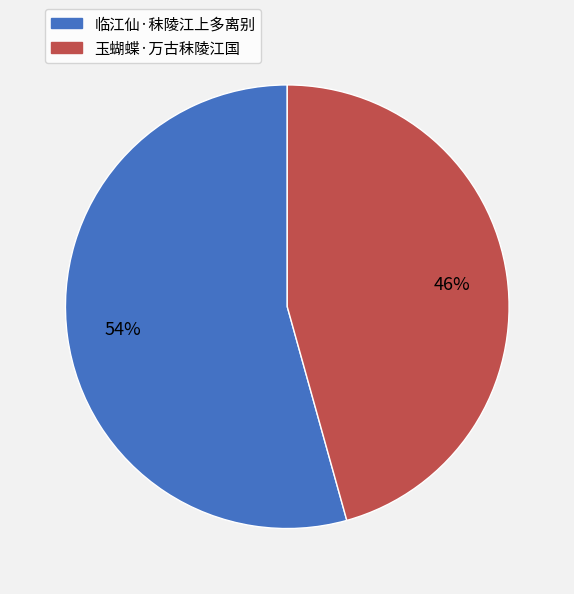

Rank the categories by value from lowest to highest.

玉蝴蝶·万古秣陵江国, 临江仙·秣陵江上多离别